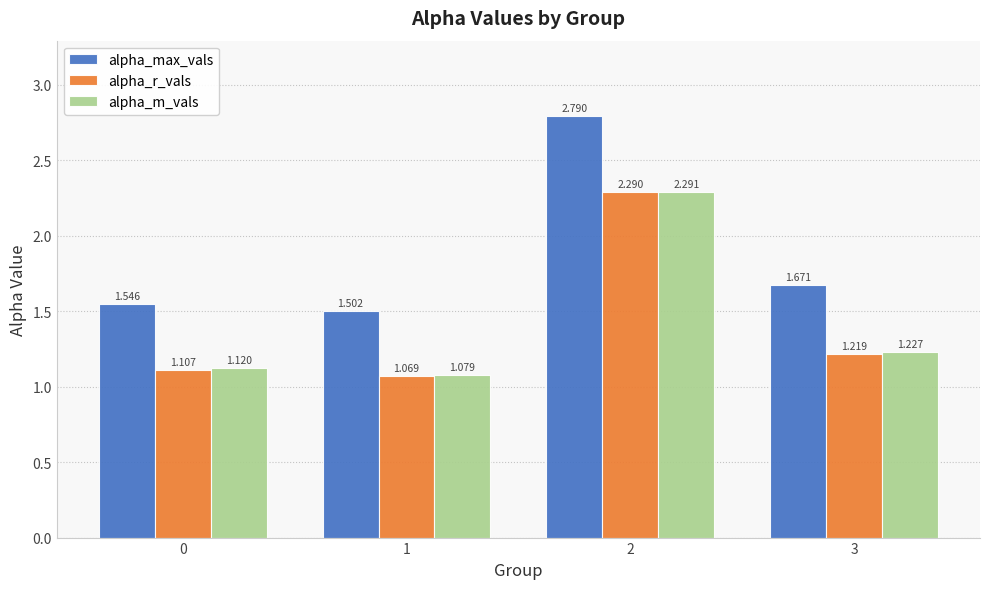

Which series has the widest spread of values?

alpha_max_vals